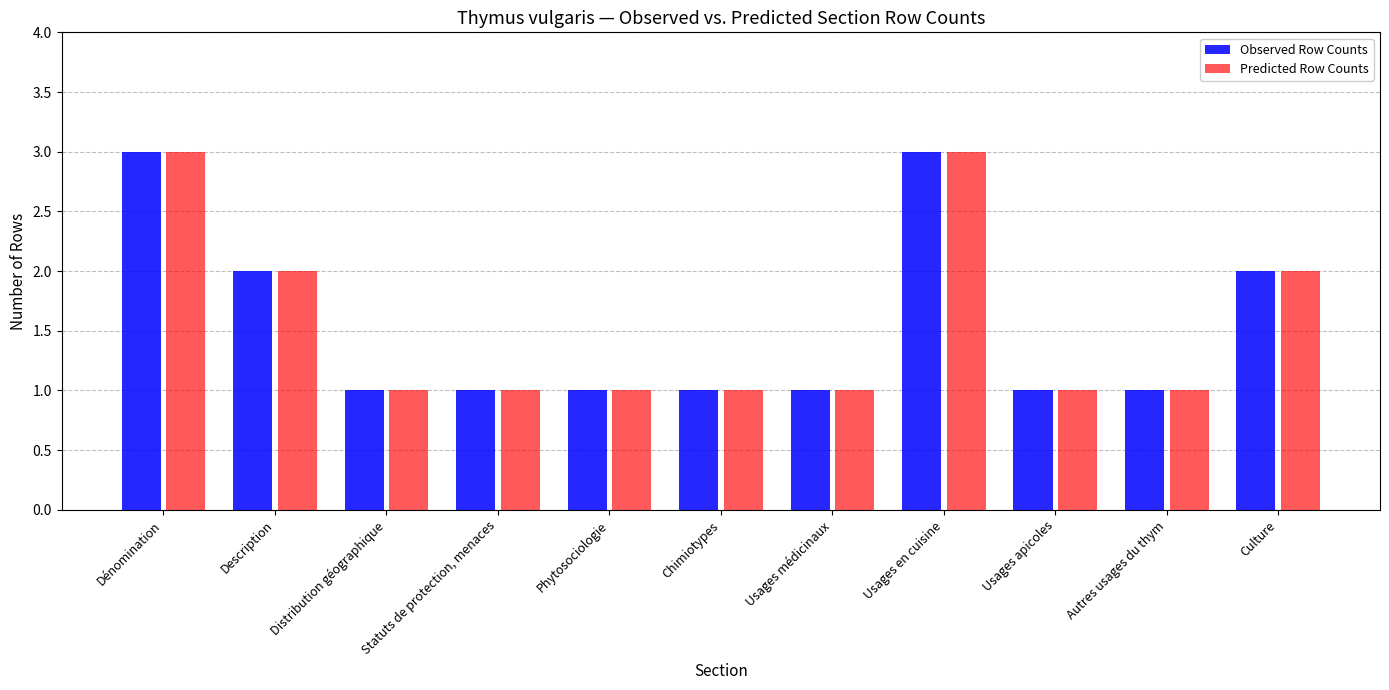

What is the highest value of the Predicted Row Counts series?

3